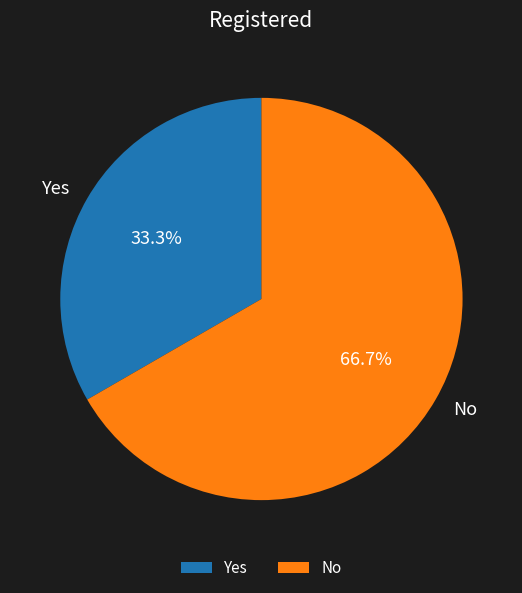

Does any single category account for the majority?

Yes